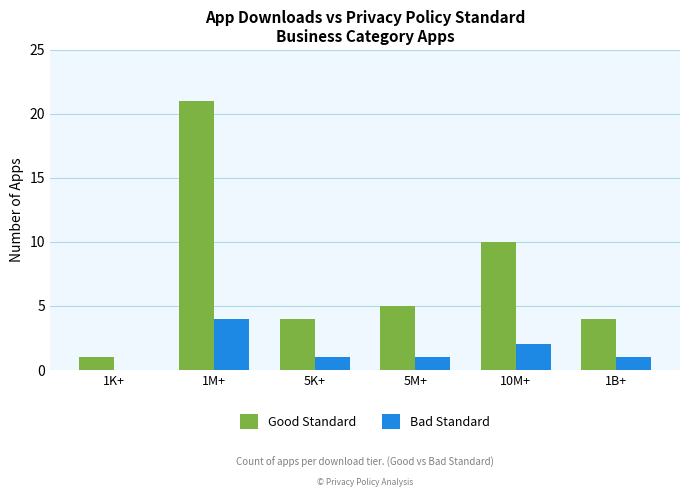

Which series has the largest total across all categories?

Good Standard